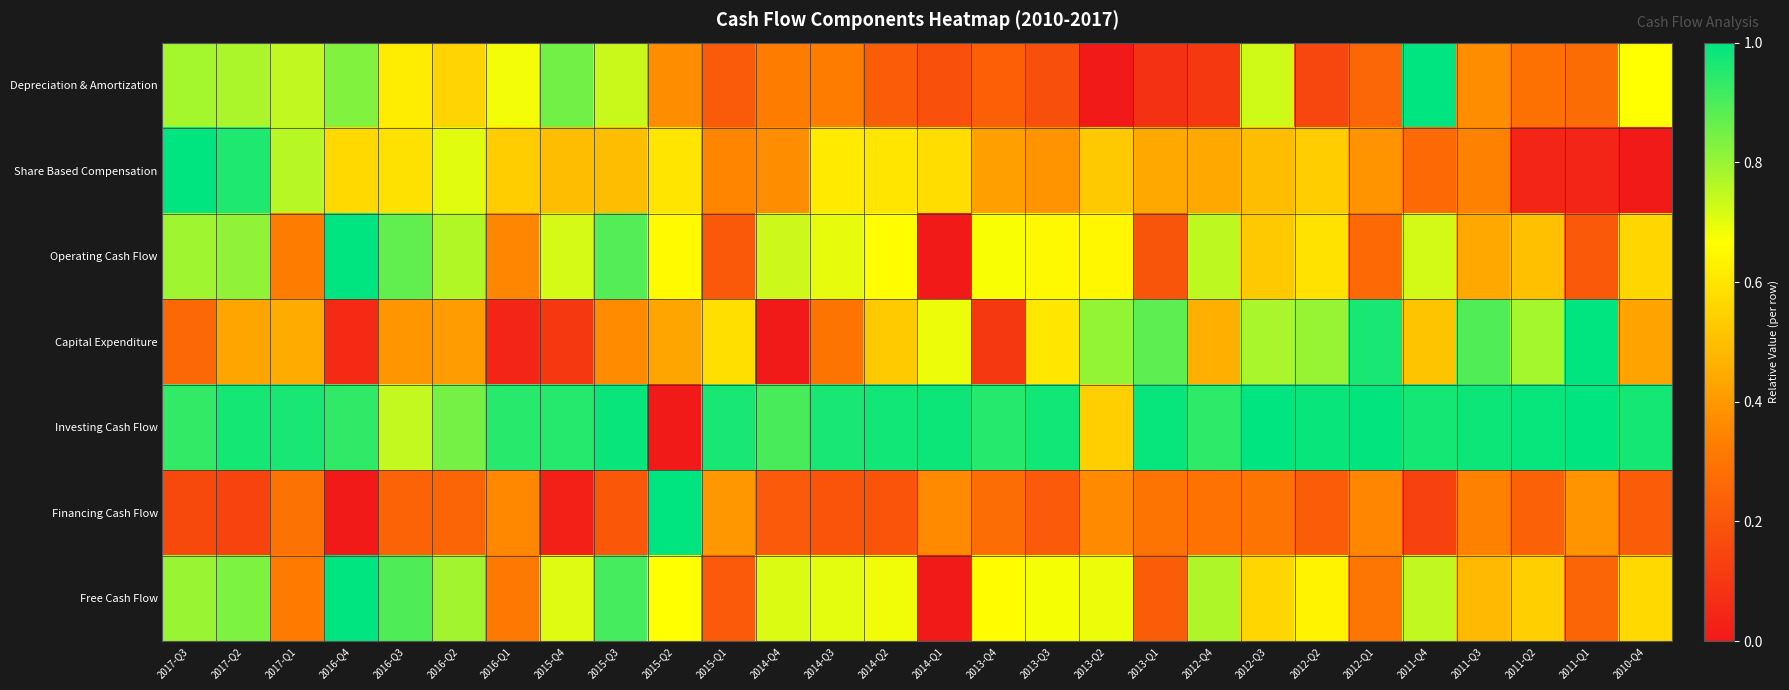

Between 2013-Q1 and 2011-Q1, which is larger?

2011-Q1